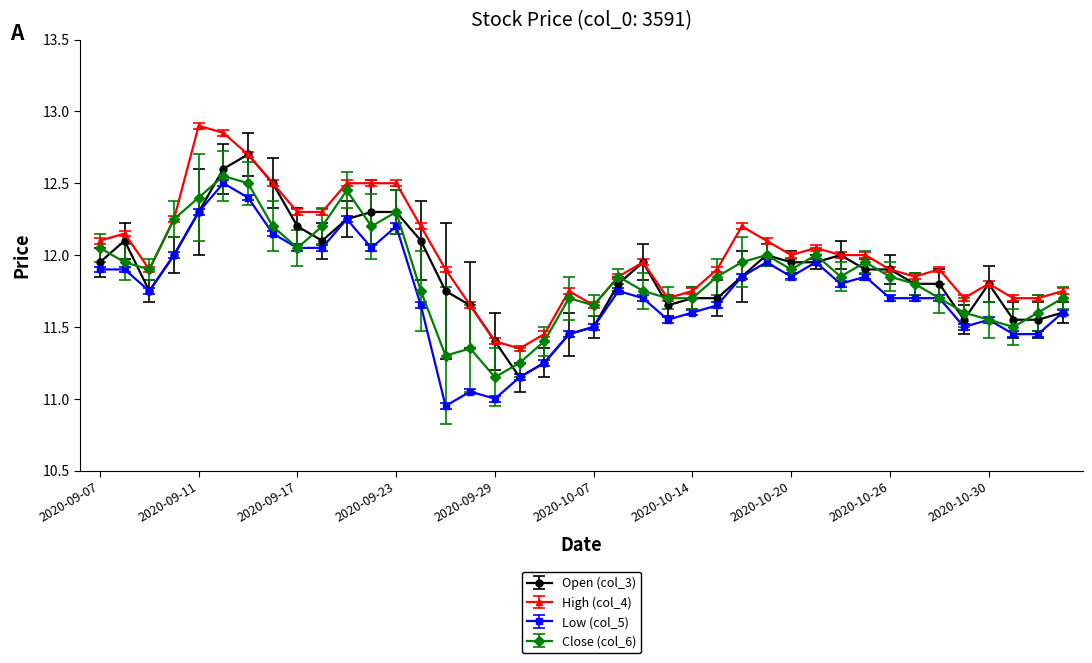

True or false: Open (col_3) has more than 2 interior local peaks.

True